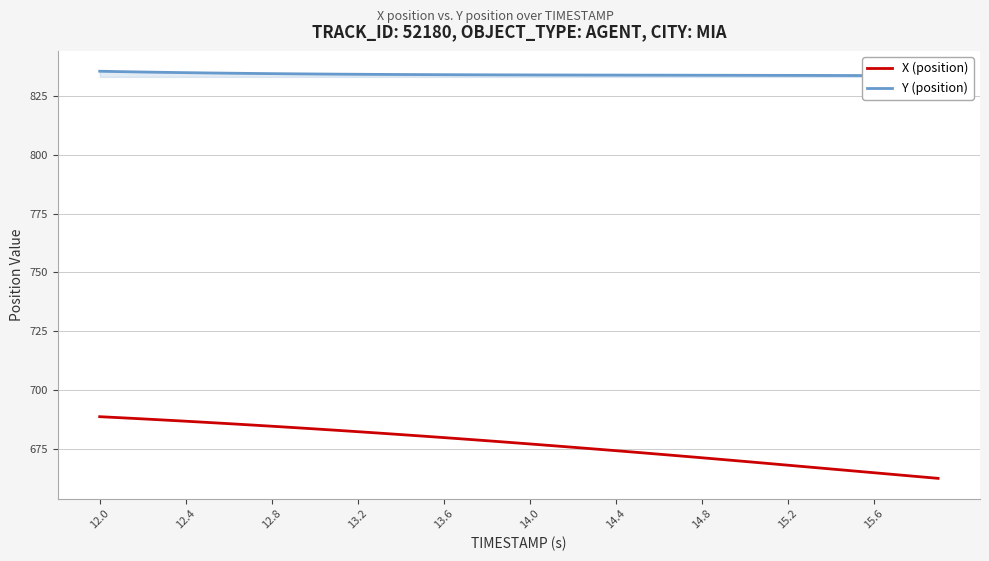

True or false: X (position) has a value of 686.7 at 12.4.

True